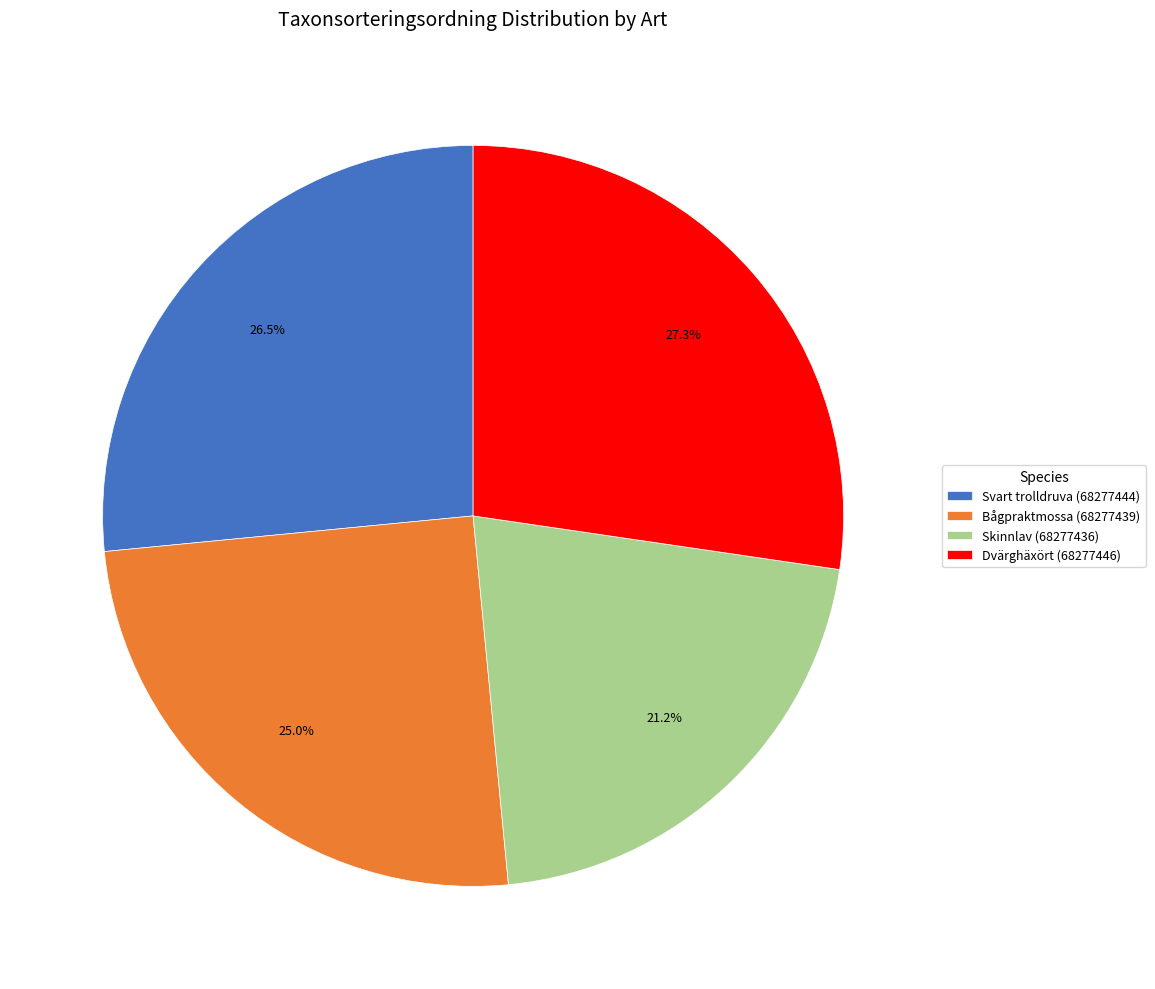

Does any single category account for the majority?

No